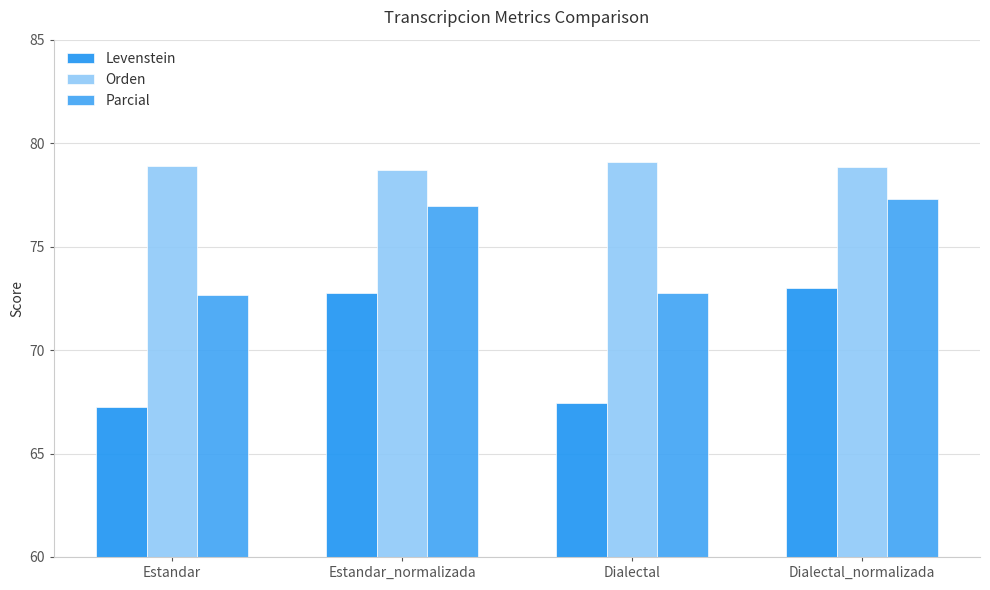

How many bars are there in total?

12